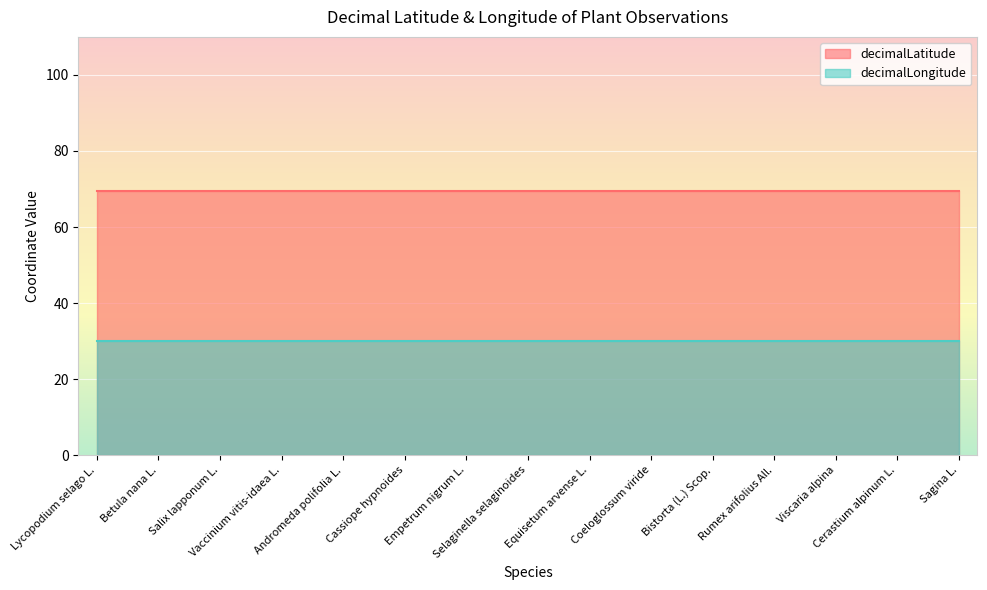

What is the maximum value for decimalLatitude?

69.5